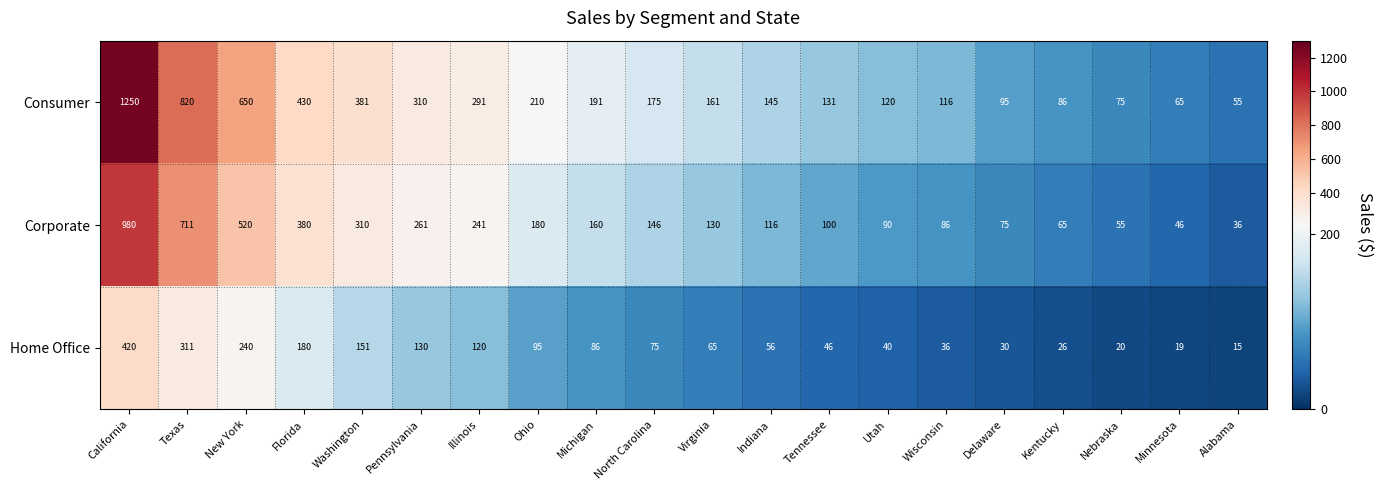

Rank the series by their maximum value, from lowest to highest.

Home Office, Corporate, Consumer